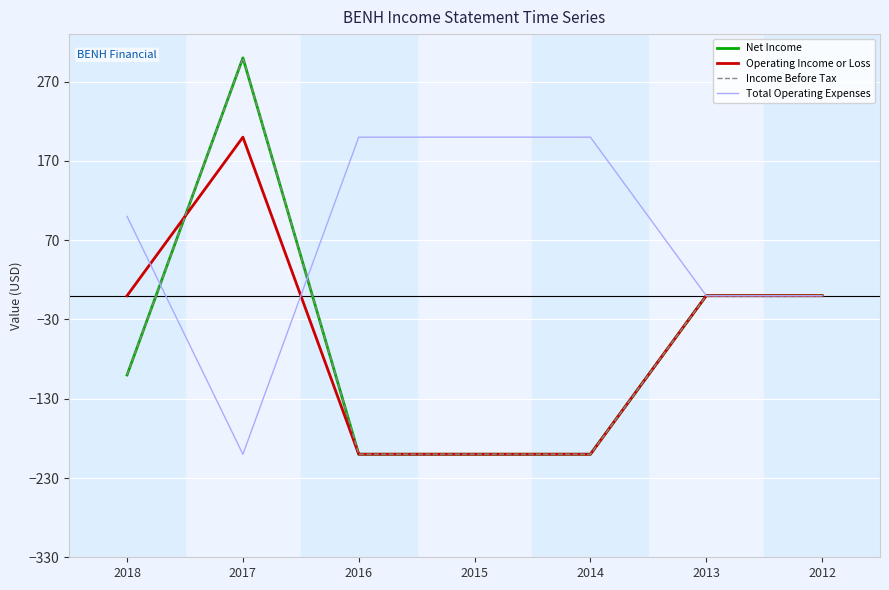

Is this an area chart (filled region under the line)?

No